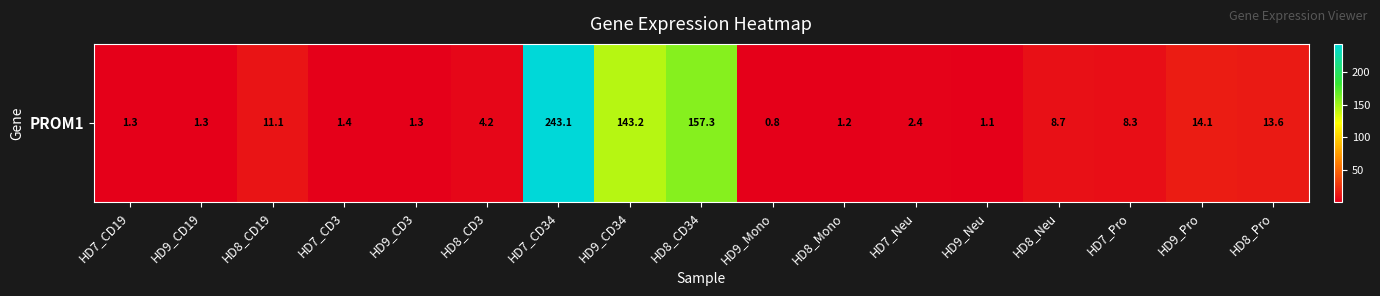

Reading left to right, extract all data points from this chart.

HD7_CD19=1.3	HD9_CD19=1.3	HD8_CD19=11.1	HD7_CD3=1.4	HD9_CD3=1.3	HD8_CD3=4.2	HD7_CD34=243.1	HD9_CD34=143.2	HD8_CD34=157.3	HD9_Mono=0.8	HD8_Mono=1.2	HD7_Neu=2.4	HD9_Neu=1.1	HD8_Neu=8.7	HD7_Pro=8.3	HD9_Pro=14.1	HD8_Pro=13.6